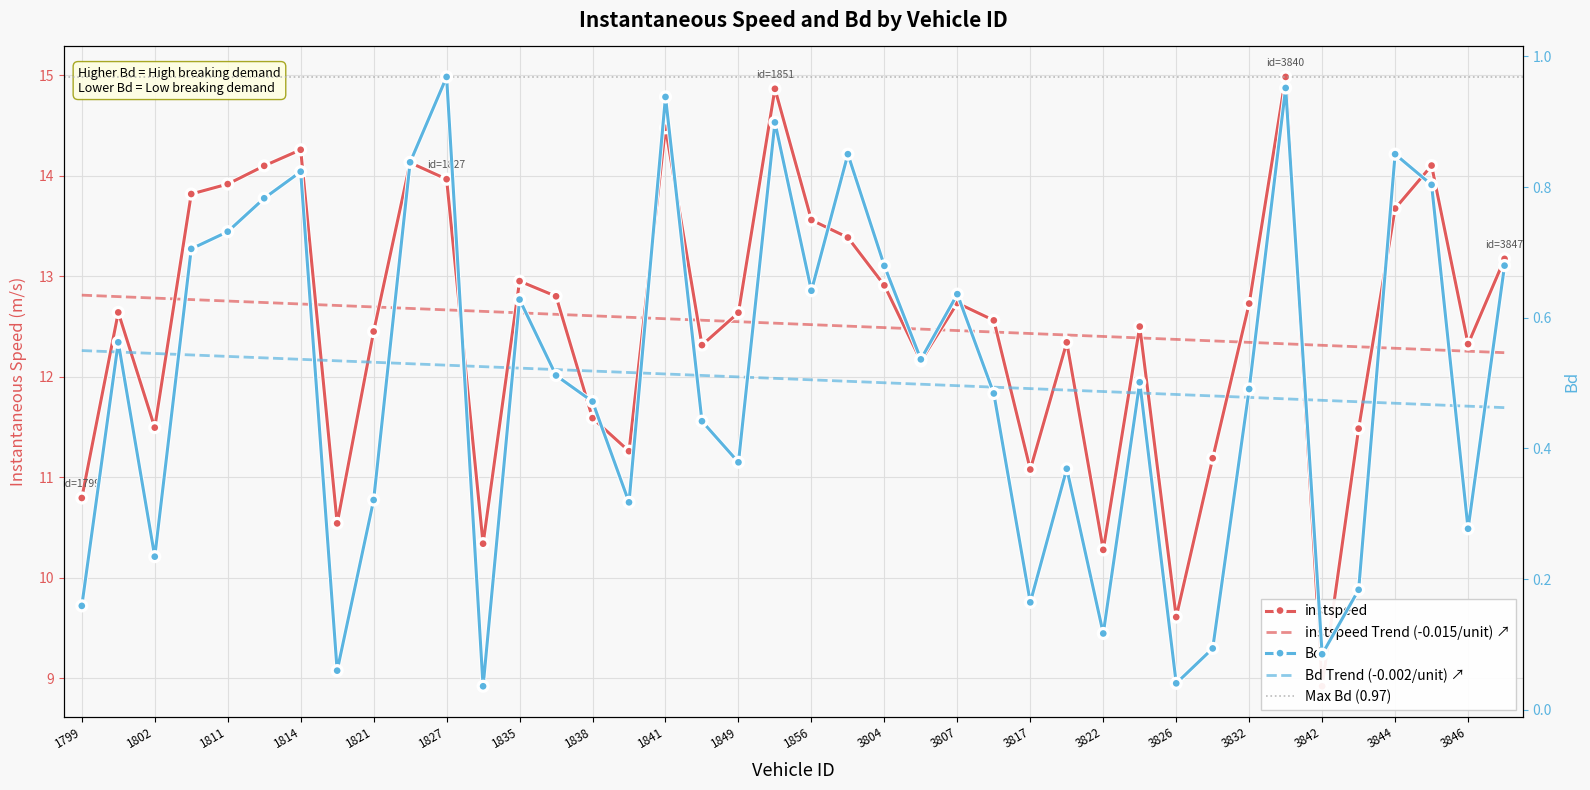

True or false: instspeed has more than 0 interior local peaks.

True